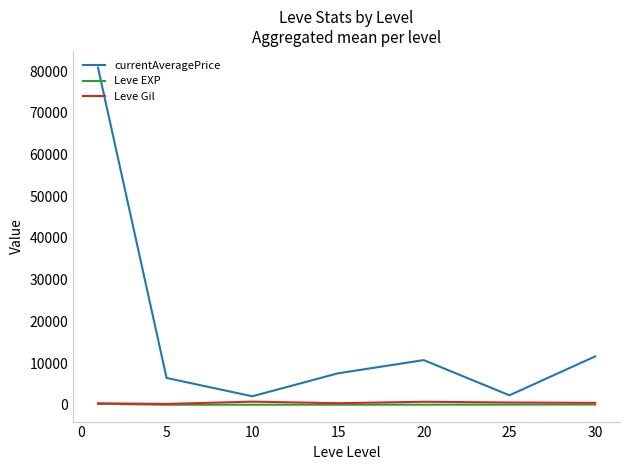

Which series has the largest total across all categories?

currentAveragePrice